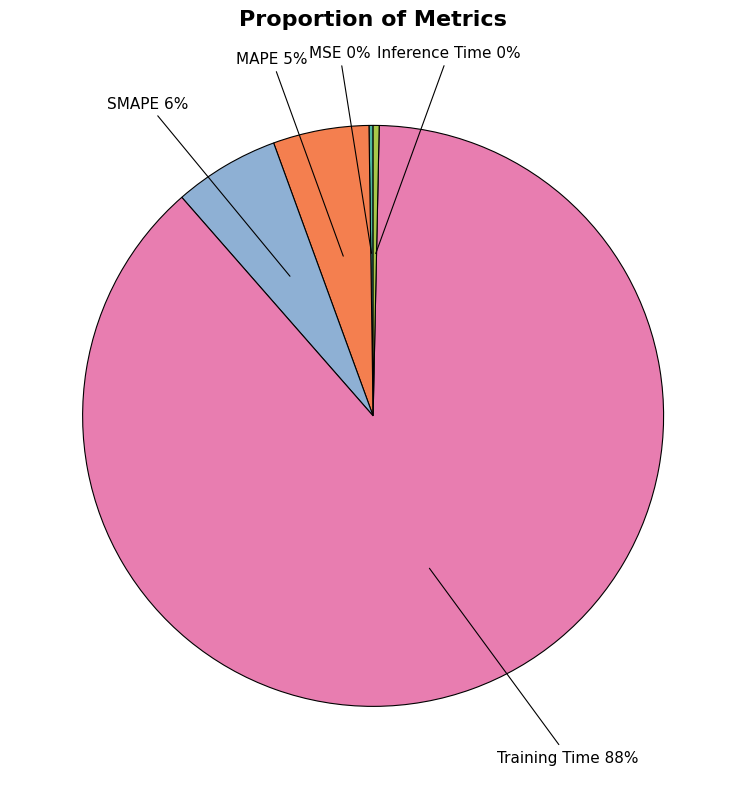

Is there any slice that represents more than half of the pie?

Yes